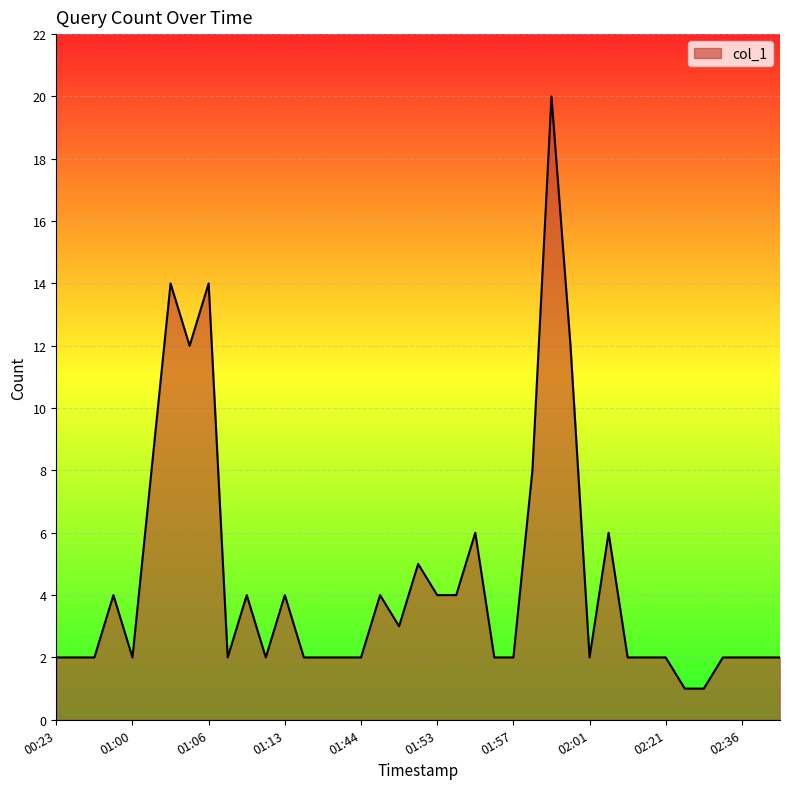

What is the greatest value displayed?

20